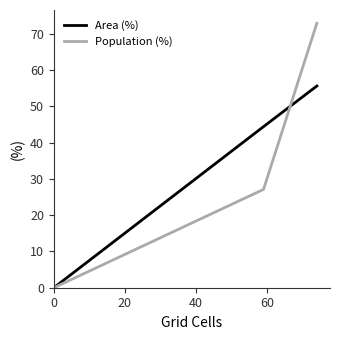

How many times do Population (%) and Area (%) cross each other?

1